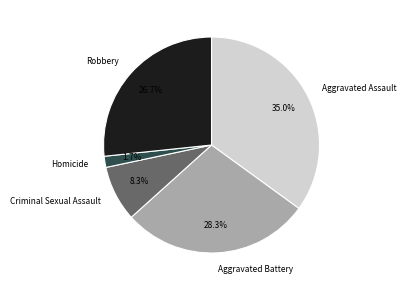

How many slices are in this pie chart?

5